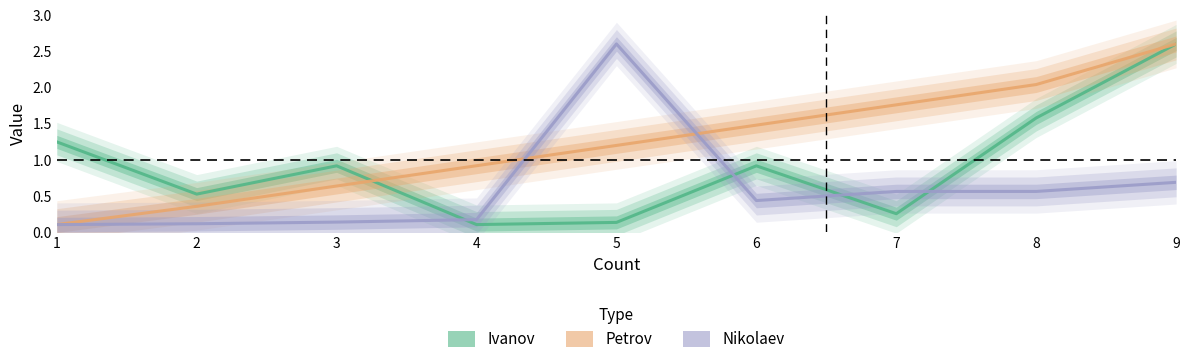

At which category is the sum across all series the highest?

9